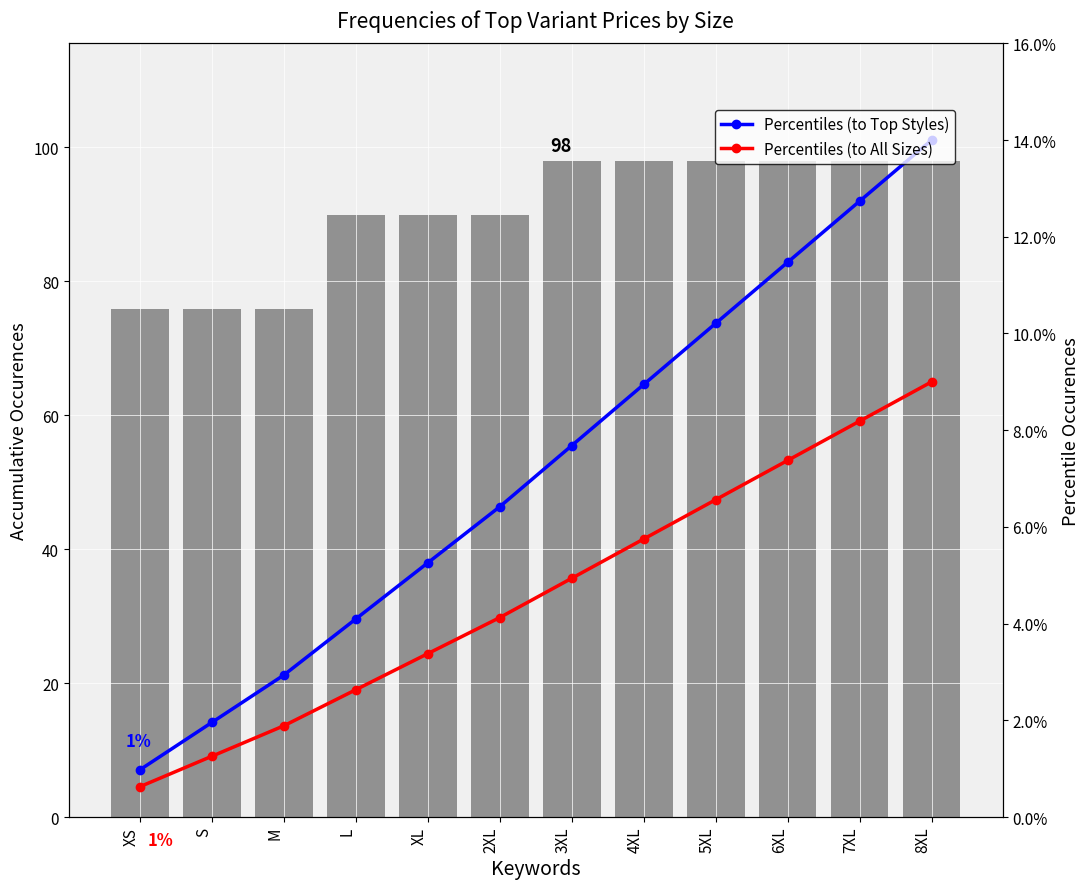

What is the spread (max minus min) of values at XL?

89.9